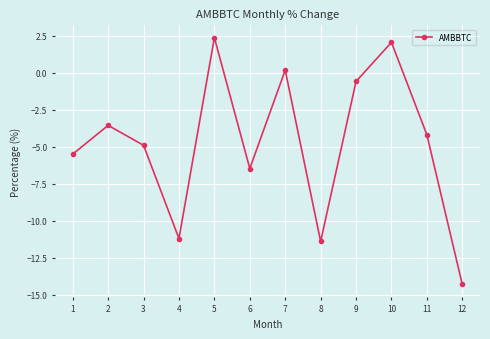

What is the greatest value displayed?

2.4